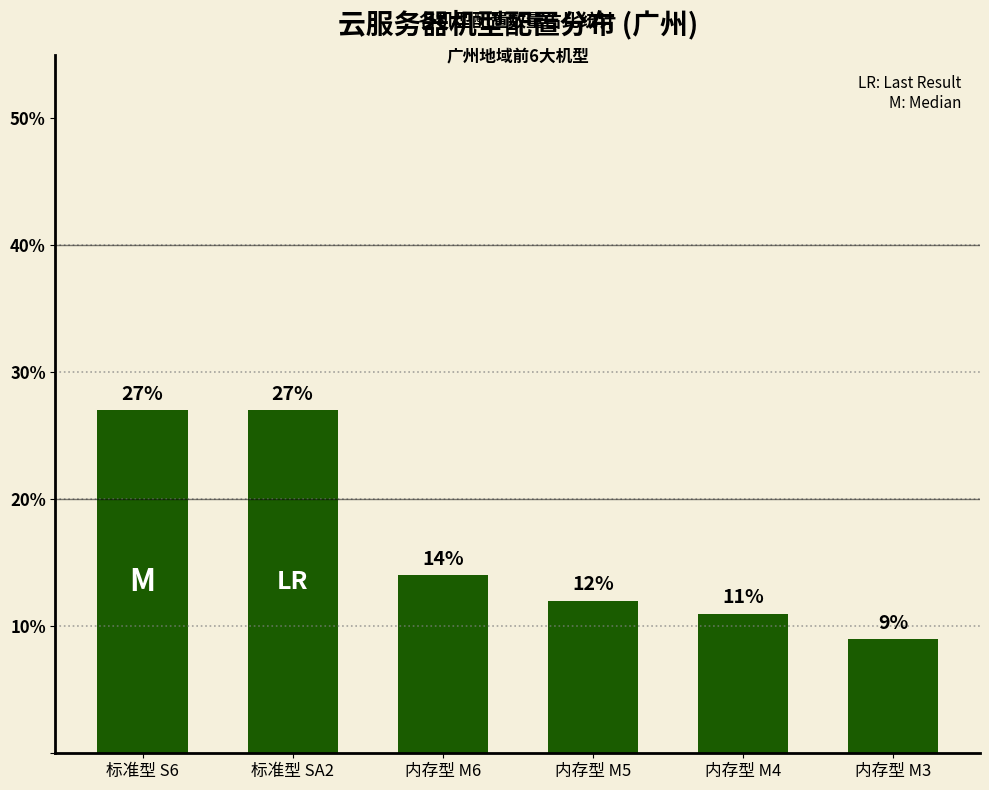

Where is the data nearest to the value 18?

内存型 M6